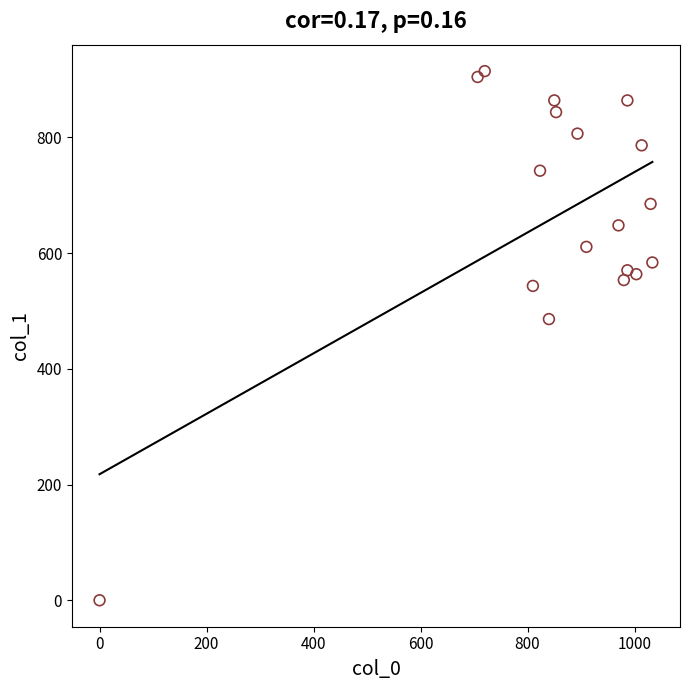

What is the range of X values (max minus min)?

1033.3